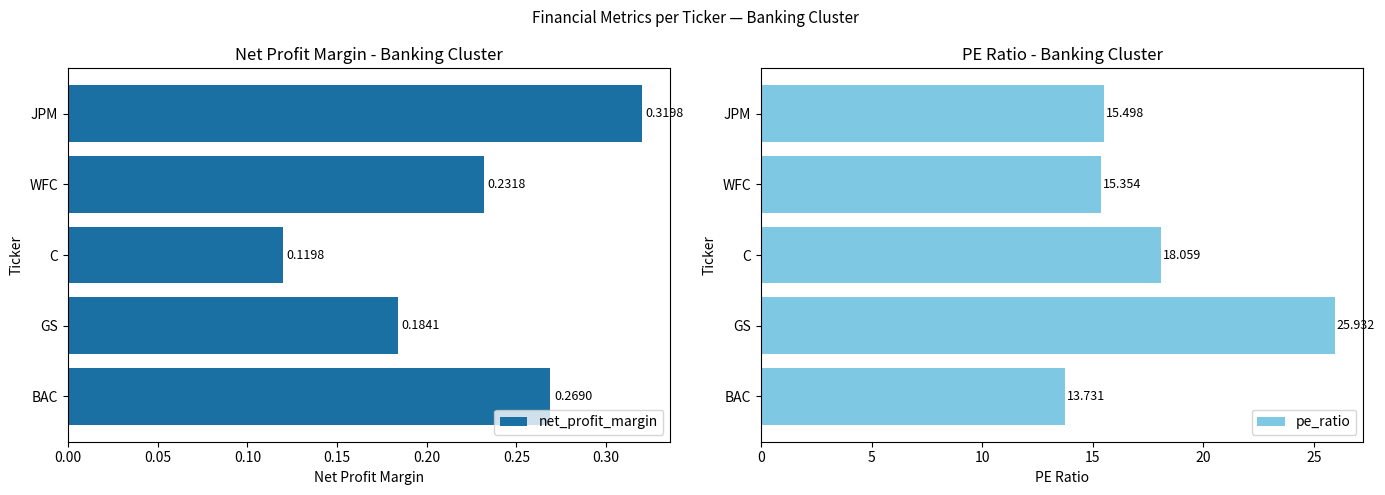

Where is net_profit_margin nearest to the value 0?

C